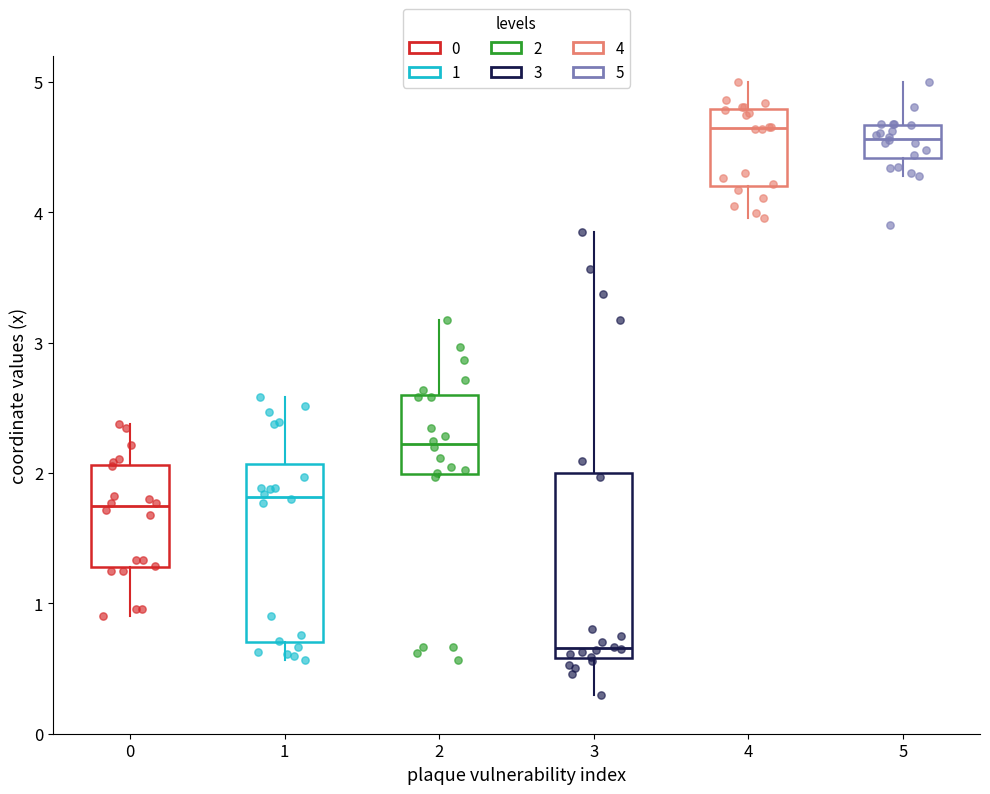

Where does the upper whisker of the box at x = 2 end on the y-axis? The values are not printed on the chart, so give them approximately, as read against the axis.

3.2